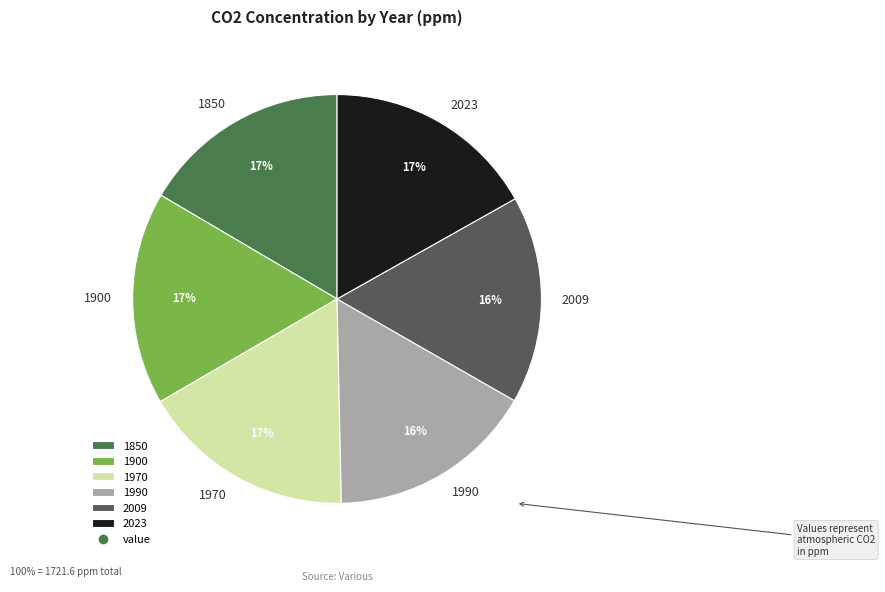

Combined, do 1990 and 2009 account for over 50%?

No